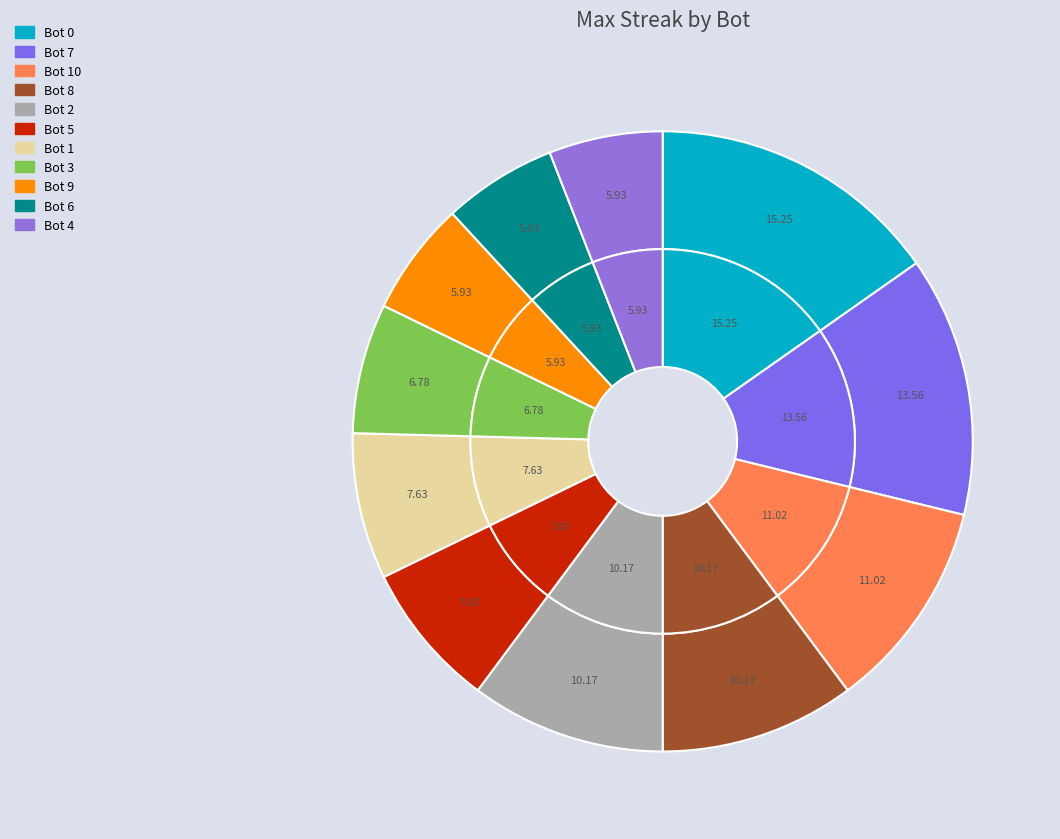

Combined, what portion of the pie is Bot 4 and Bot 5?

13.6%